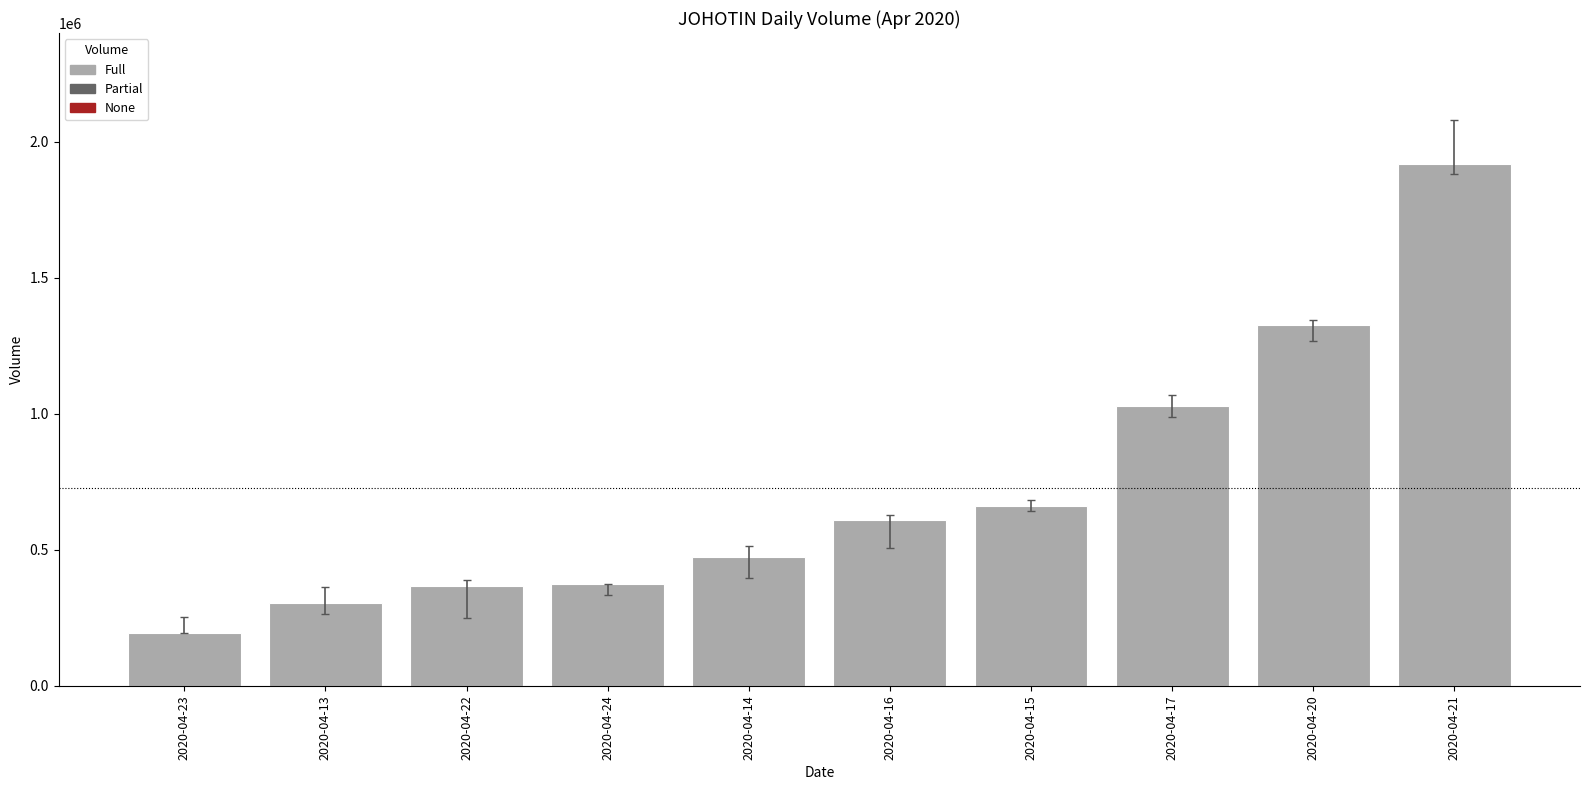

How many series are shown in this chart?

1